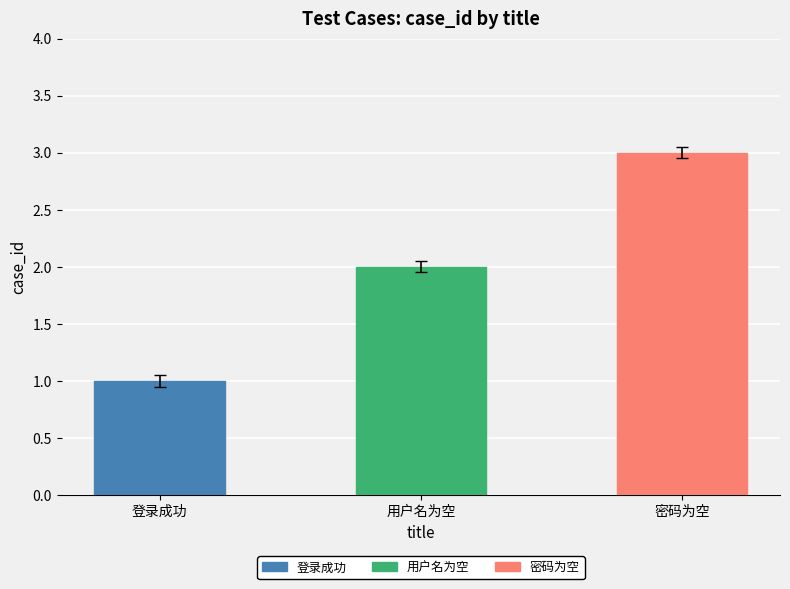

Reading left to right, transcribe all the data shown in this chart.

登录成功=1	用户名为空=2	密码为空=3